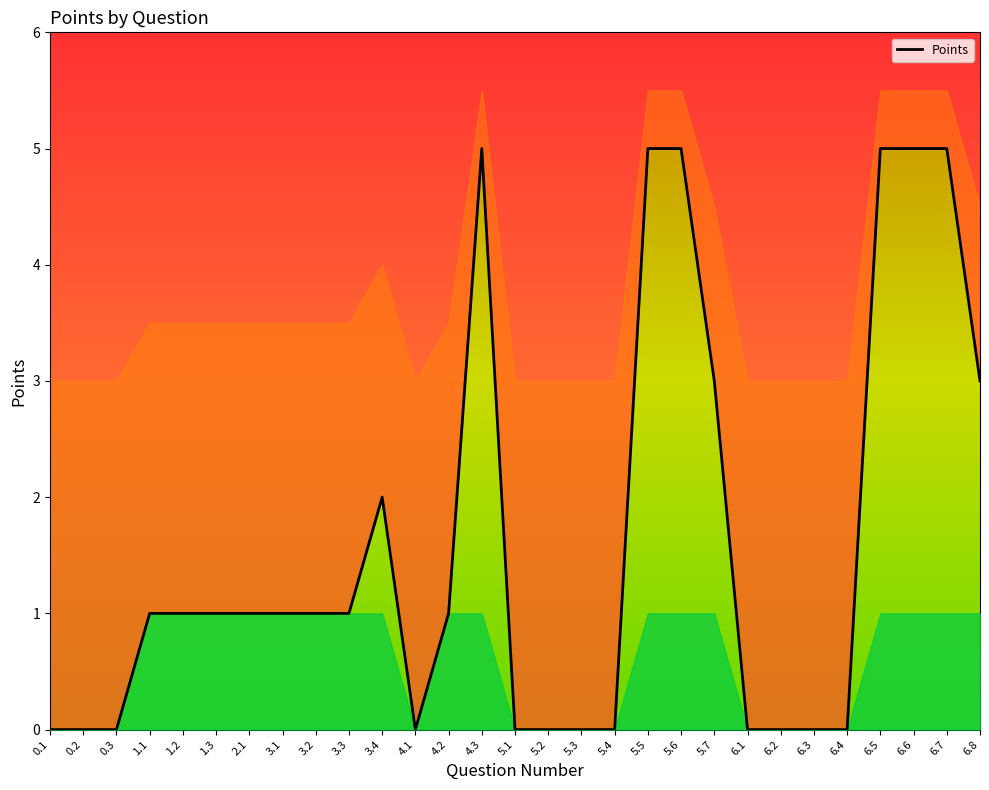

How many lines are shown in the chart?

1